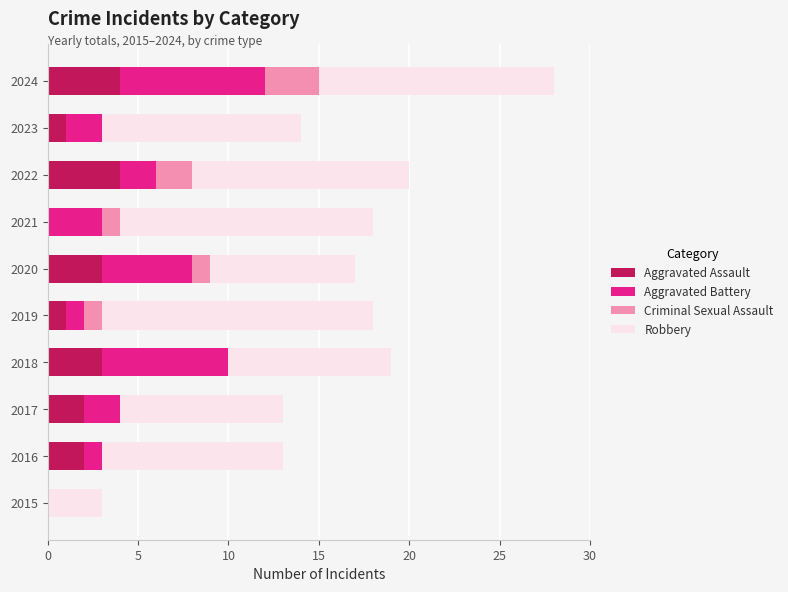

What is the highest value of the Aggravated Assault series?

4